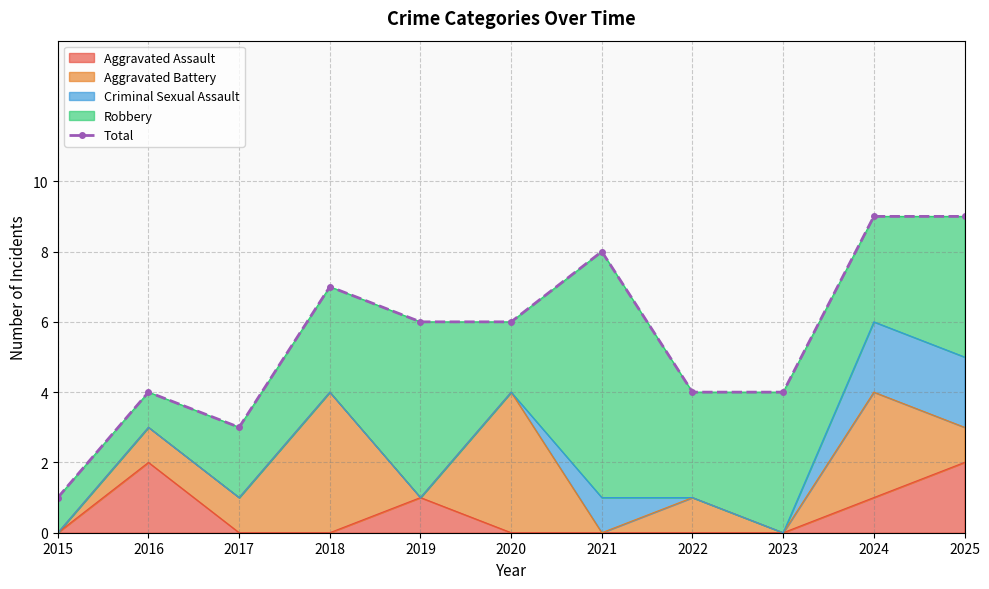

What is the value of the 1st point from the left?

1